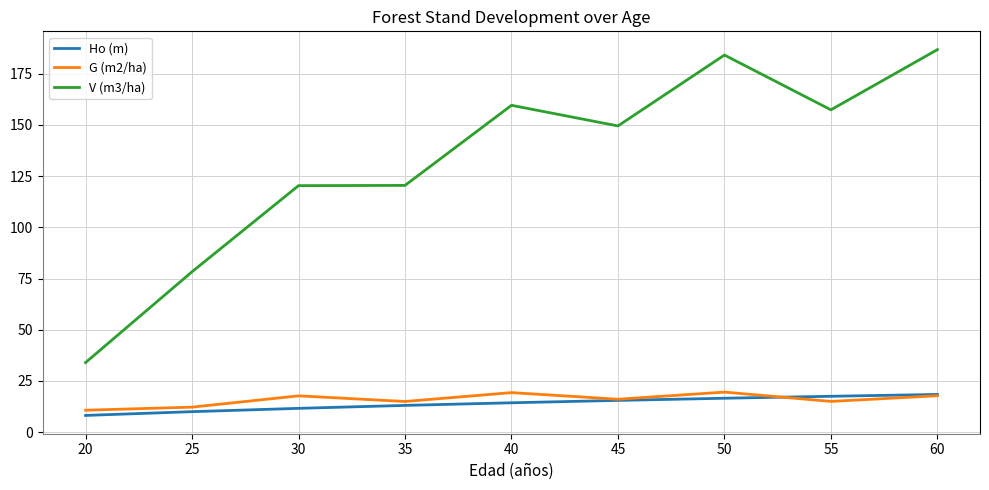

What is the maximum value shown in the chart?

186.8